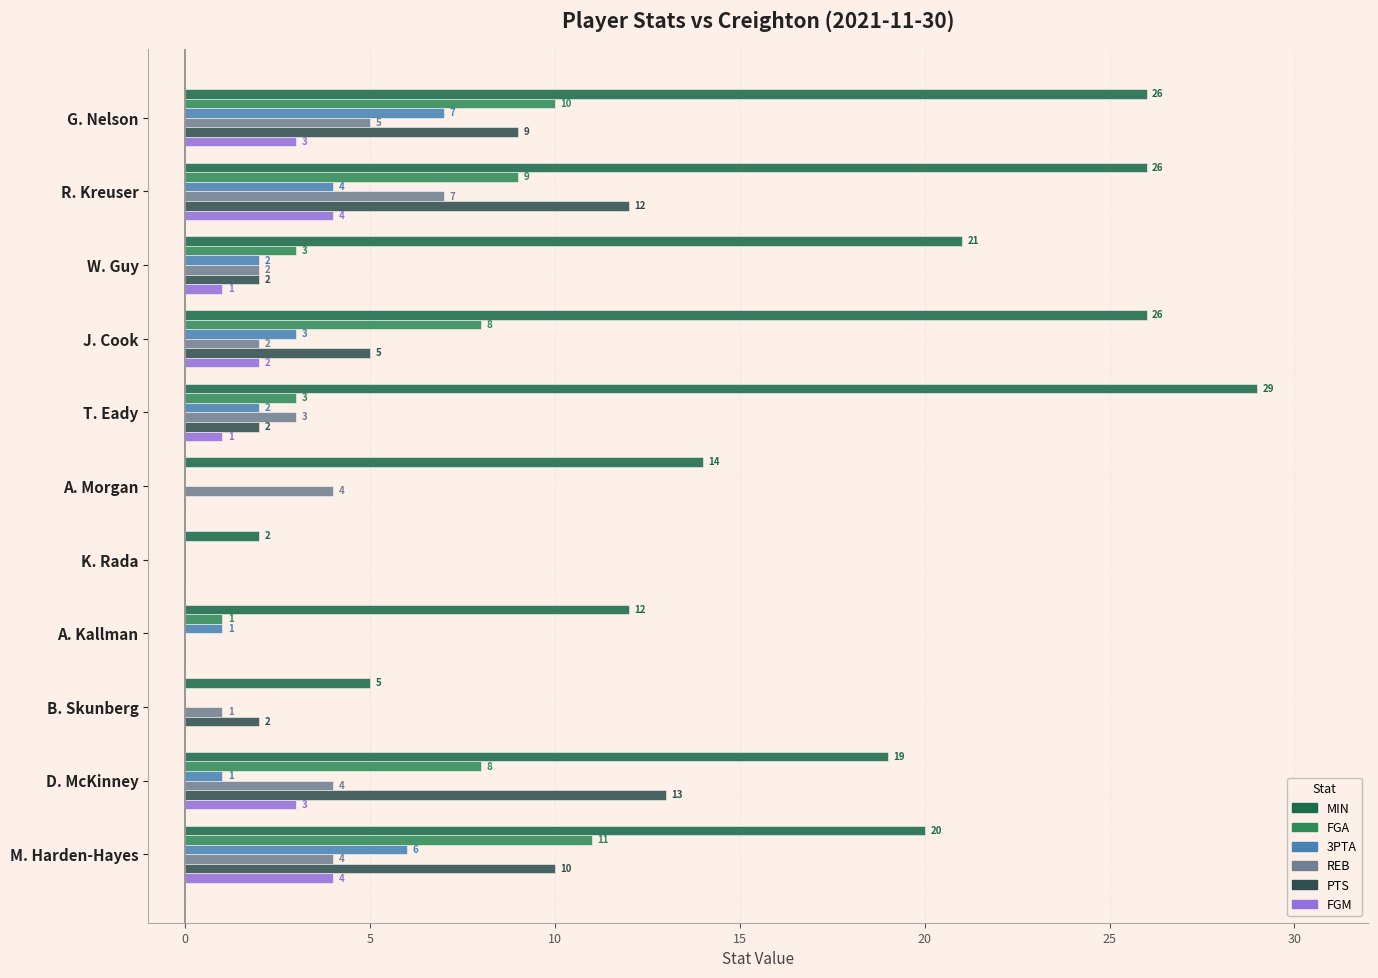

How many series are shown in this chart?

6